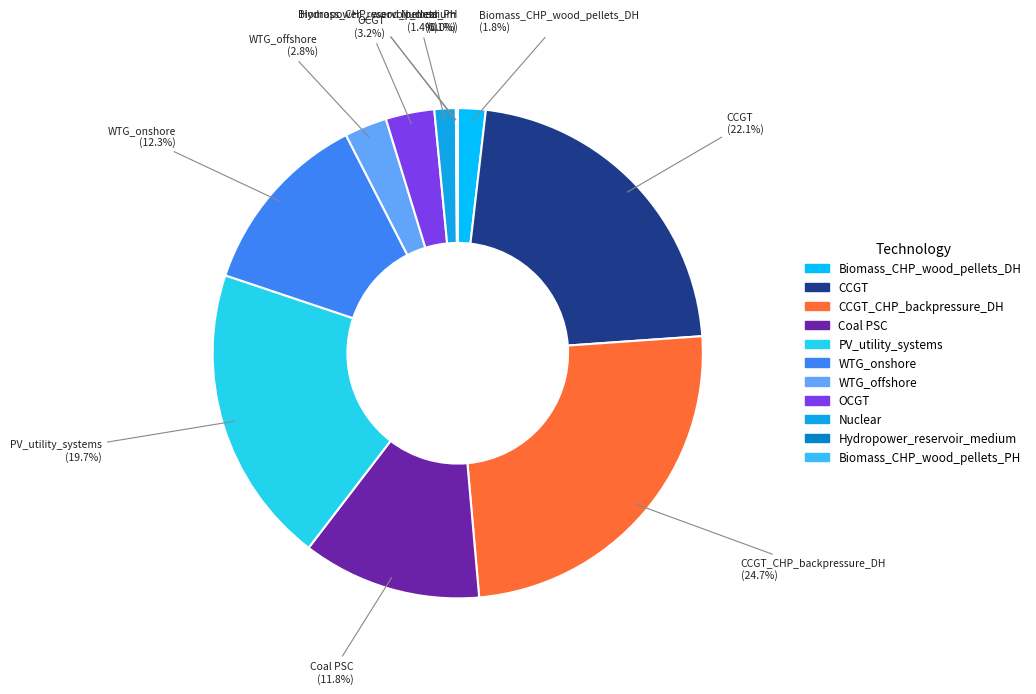

To the nearest percent, what is the average slice percentage?

9%